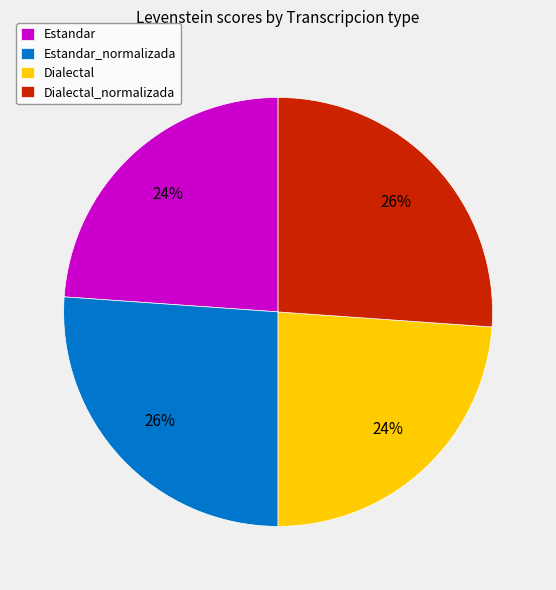

The Dialectal slice represents 24% of the pie. True or false?

True